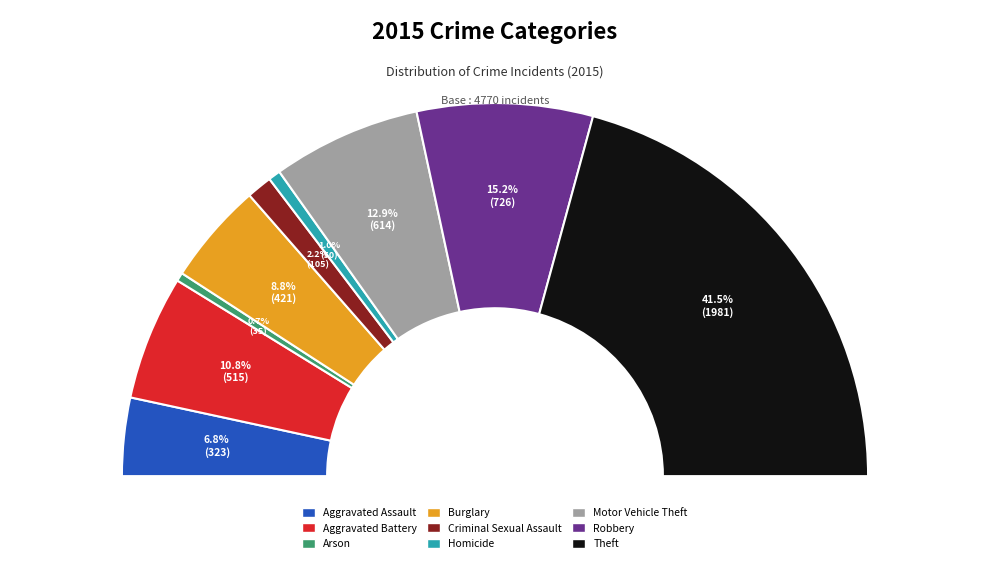

Approximately how many times larger is the value at Aggravated Assault compared to Criminal Sexual Assault?

3.1